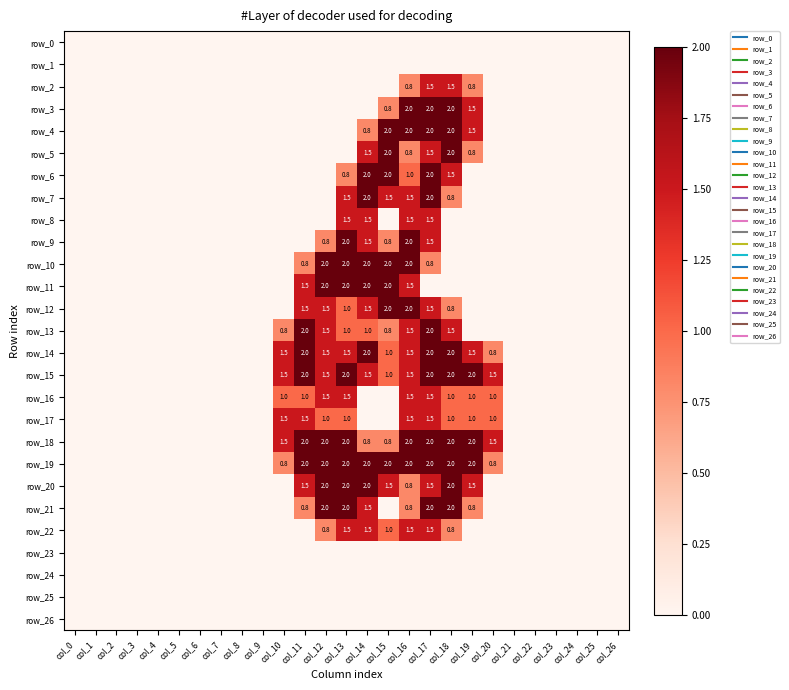

What is the difference between the row_10 values at col_12 and col_25?

2.0